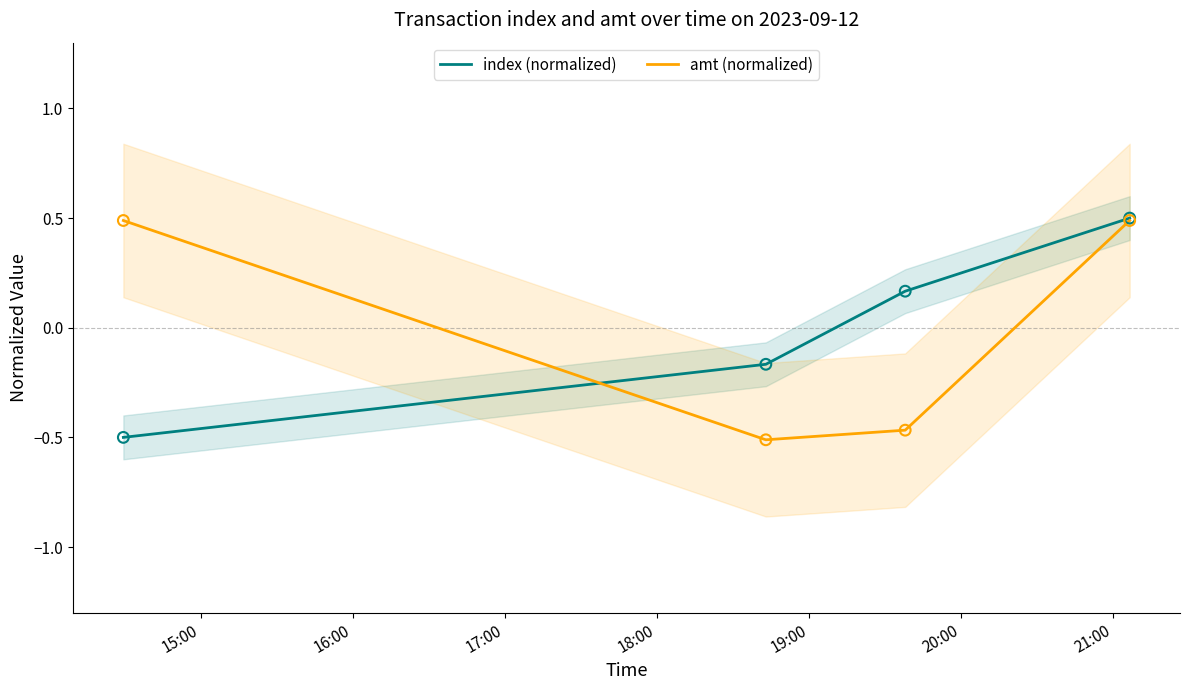

What are all the series names shown in the legend?

index (normalized), amt (normalized)